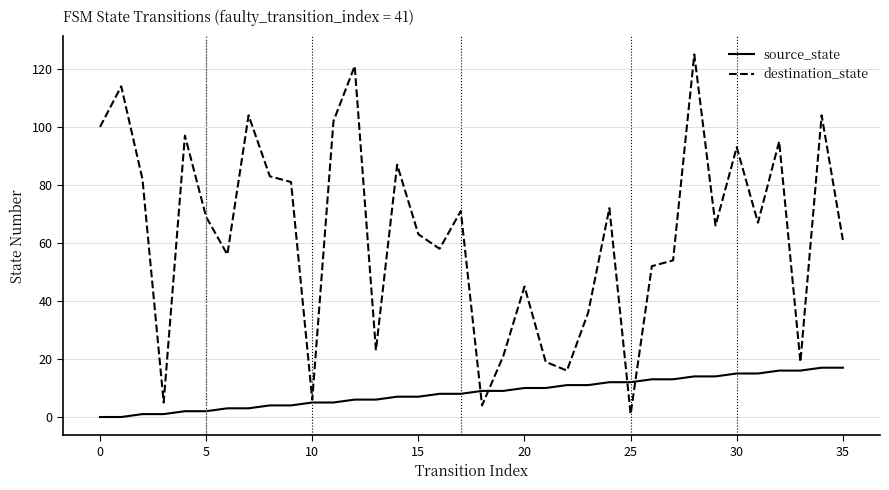

Which series has the widest spread of values?

destination_state